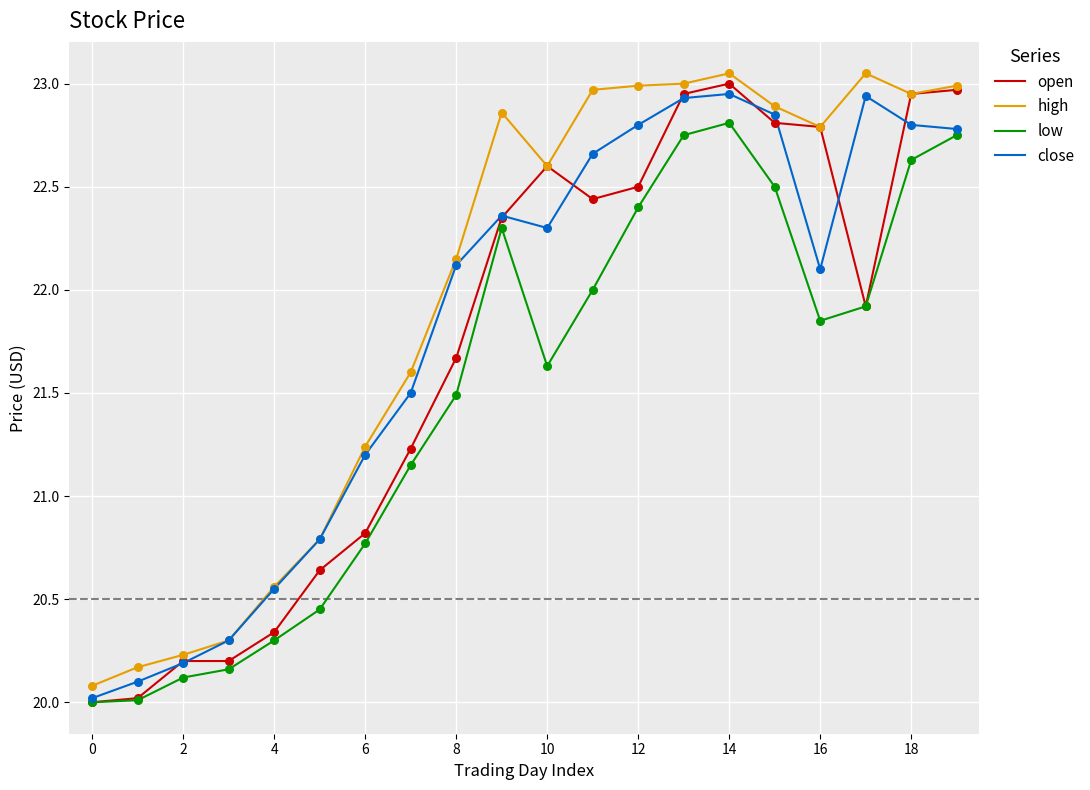

True or false: low and high cross at least once.

False